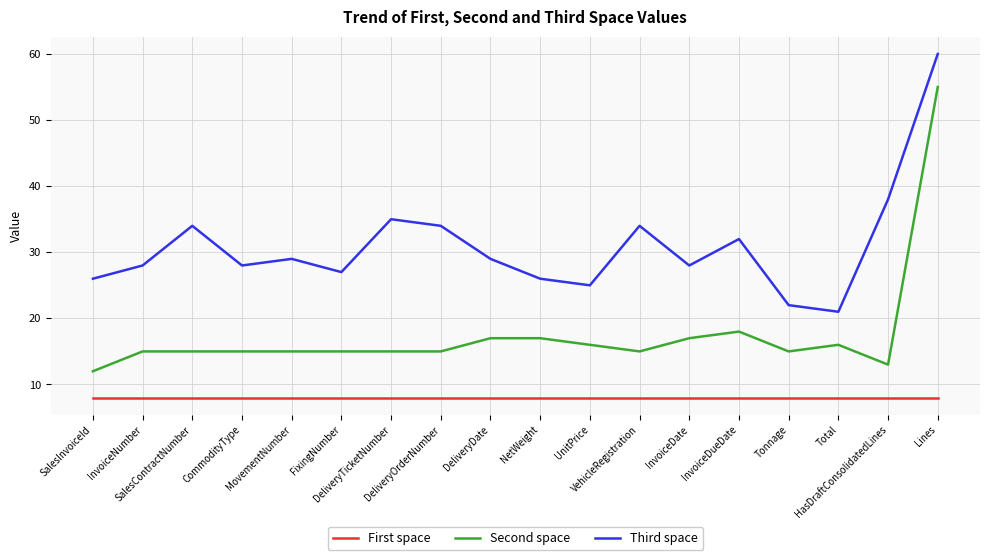

The value of First space at NetWeight is 8. True or false?

True